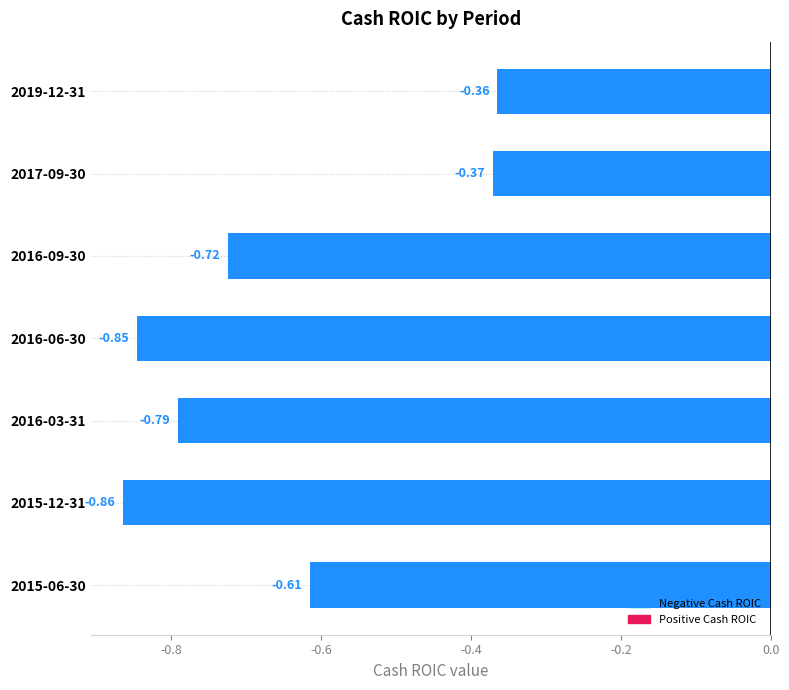

List the labels in order of value, largest first.

2019-12-31, 2017-09-30, 2015-06-30, 2016-09-30, 2016-03-31, 2016-06-30, 2015-12-31